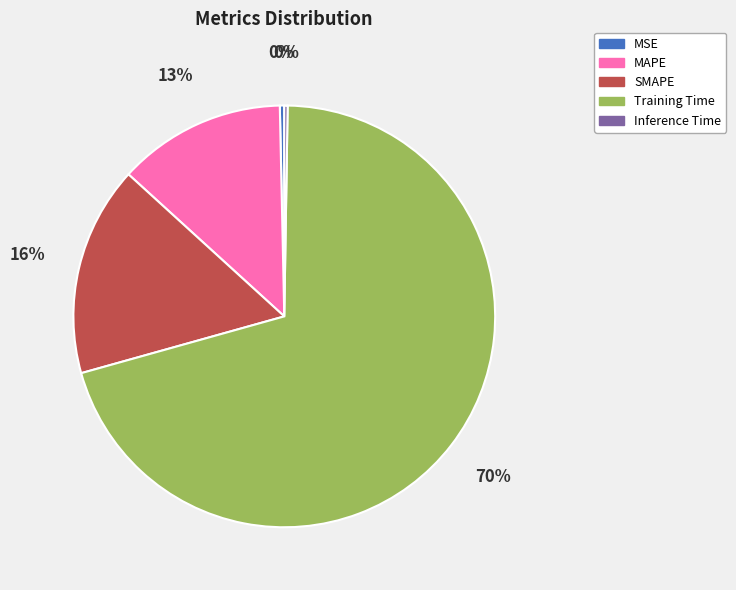

What is the largest slice in the pie chart?

Training Time